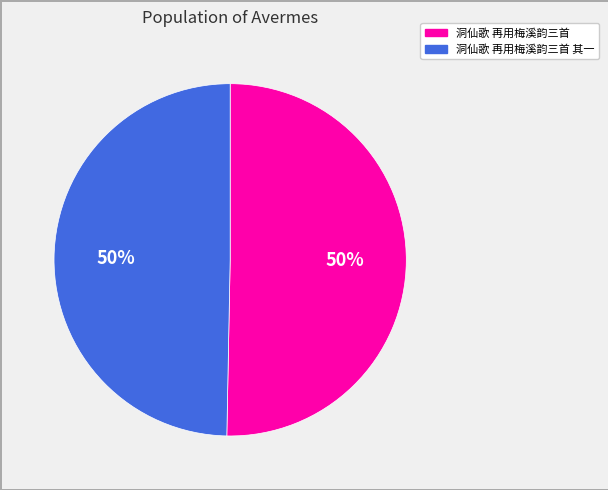

To the nearest percent, what is the average slice percentage?

50%